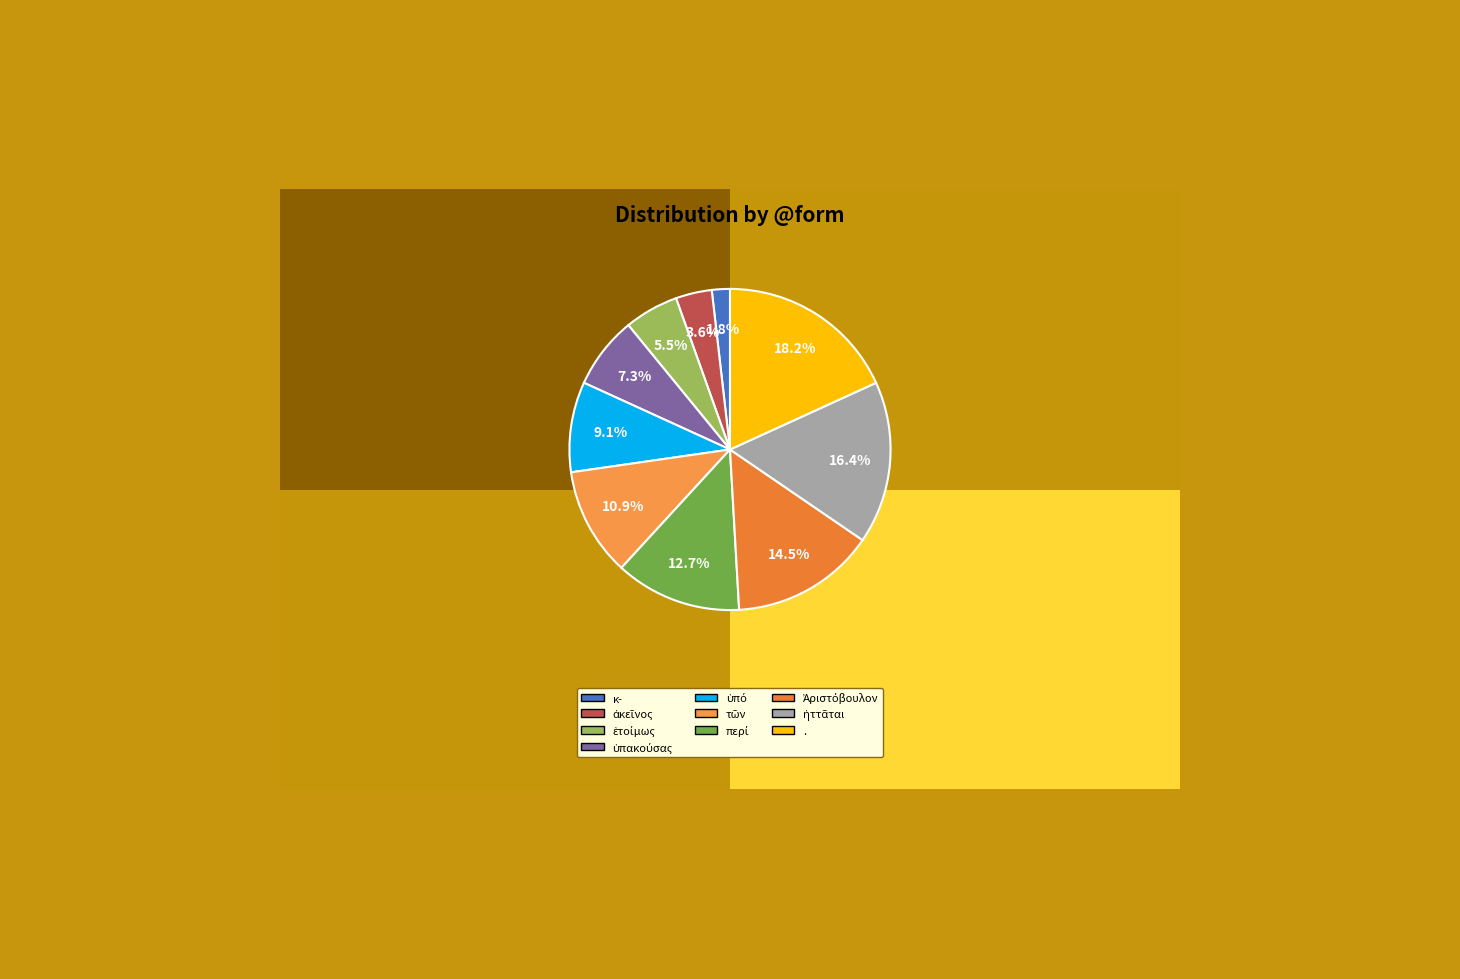

Is there a majority slice in this chart?

No